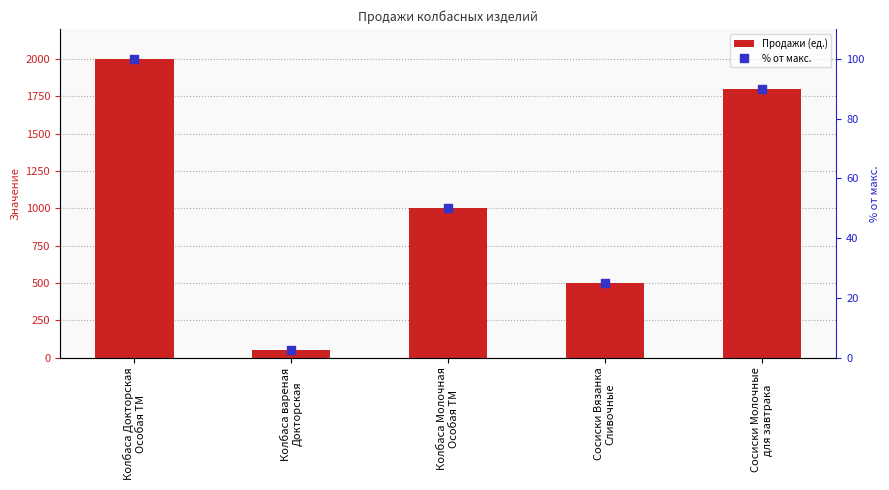

Is the value of col_1 at Сосиски Вязанка
Сливочные greater than the value of % от макс. at Колбаса Докторская
Особая ТМ?

Yes